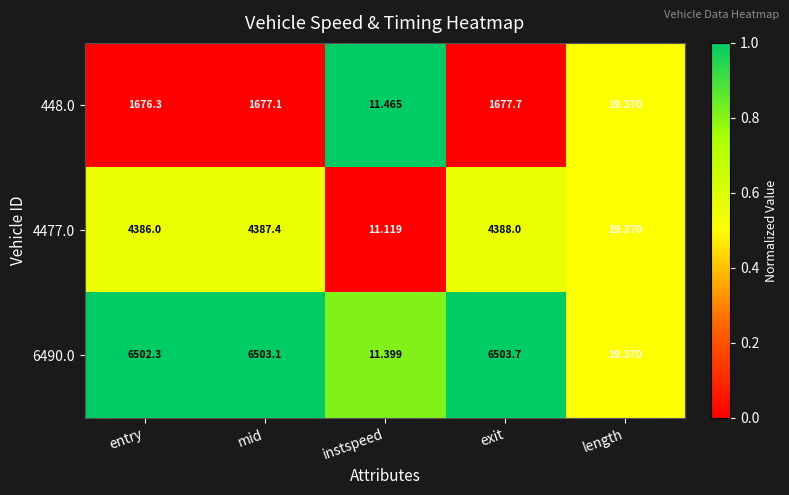

Where does the 6490.0 series first go above 6502?

entry